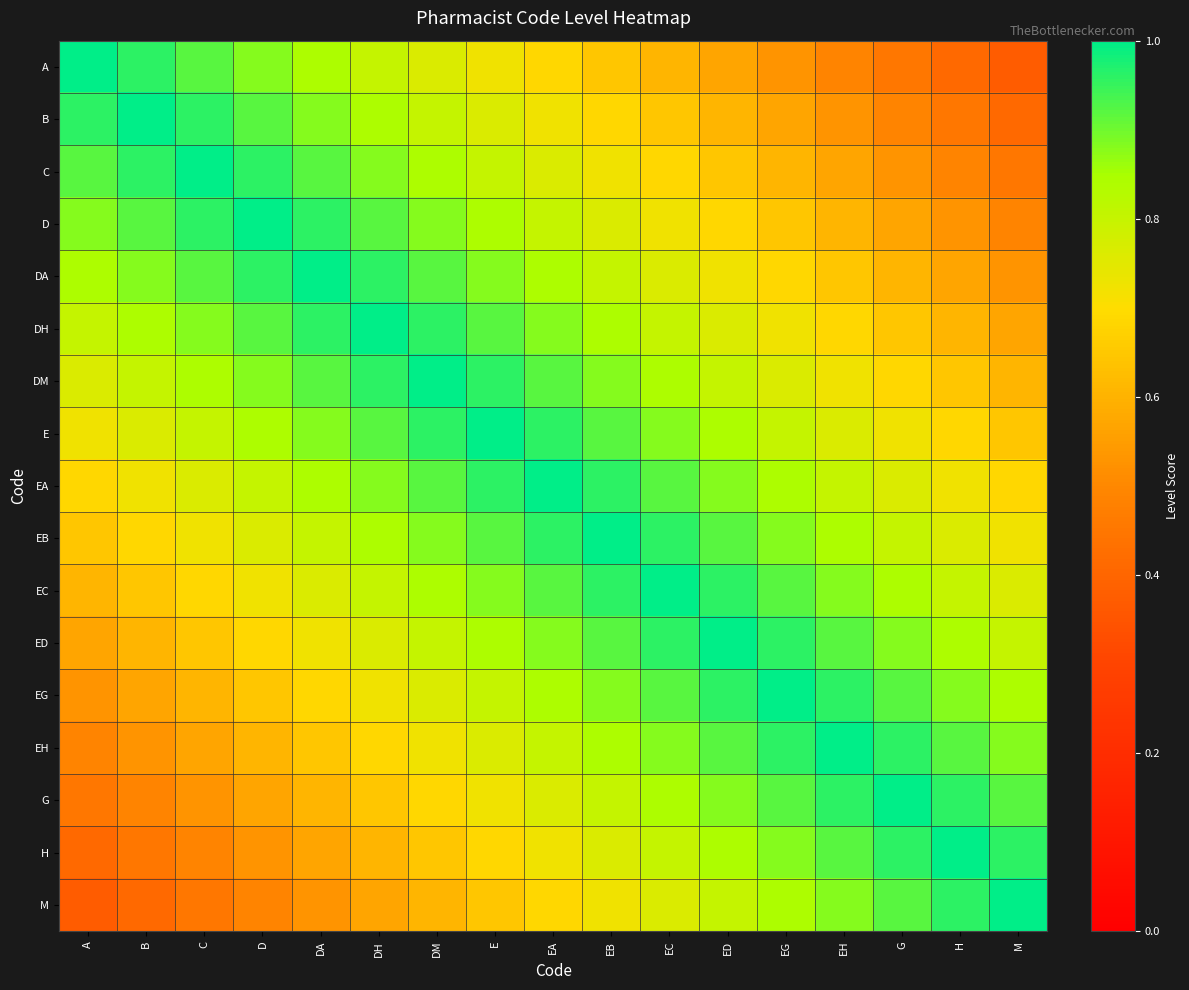

Reading right to left, list all the values displayed in this chart.

A: M=0.4	H=0.4	G=0.5	EH=0.5	EG=0.5	ED=0.6	EC=0.6	EB=0.6	EA=0.7	E=0.7	DM=0.8	DH=0.8	DA=0.8	D=0.9	C=0.9	B=1.0	A=1.0
B: M=0.4	H=0.5	G=0.5	EH=0.5	EG=0.6	ED=0.6	EC=0.6	EB=0.7	EA=0.7	E=0.8	DM=0.8	DH=0.8	DA=0.9	D=0.9	C=1.0	B=1.0	A=1.0
C: M=0.5	H=0.5	G=0.5	EH=0.6	EG=0.6	ED=0.6	EC=0.7	EB=0.7	EA=0.8	E=0.8	DM=0.8	DH=0.9	DA=0.9	D=1.0	C=1.0	B=1.0	A=0.9
D: M=0.5	H=0.5	G=0.6	EH=0.6	EG=0.6	ED=0.7	EC=0.7	EB=0.8	EA=0.8	E=0.8	DM=0.9	DH=0.9	DA=1.0	D=1.0	C=1.0	B=0.9	A=0.9
DA: M=0.5	H=0.6	G=0.6	EH=0.6	EG=0.7	ED=0.7	EC=0.8	EB=0.8	EA=0.8	E=0.9	DM=0.9	DH=1.0	DA=1.0	D=1.0	C=0.9	B=0.9	A=0.8
DH: M=0.6	H=0.6	G=0.6	EH=0.7	EG=0.7	ED=0.8	EC=0.8	EB=0.8	EA=0.9	E=0.9	DM=1.0	DH=1.0	DA=1.0	D=0.9	C=0.9	B=0.8	A=0.8
DM: M=0.6	H=0.6	G=0.7	EH=0.7	EG=0.8	ED=0.8	EC=0.8	EB=0.9	EA=0.9	E=1.0	DM=1.0	DH=1.0	DA=0.9	D=0.9	C=0.8	B=0.8	A=0.8
E: M=0.6	H=0.7	G=0.7	EH=0.8	EG=0.8	ED=0.8	EC=0.9	EB=0.9	EA=1.0	E=1.0	DM=1.0	DH=0.9	DA=0.9	D=0.8	C=0.8	B=0.8	A=0.7
EA: M=0.7	H=0.7	G=0.8	EH=0.8	EG=0.8	ED=0.9	EC=0.9	EB=1.0	EA=1.0	E=1.0	DM=0.9	DH=0.9	DA=0.8	D=0.8	C=0.8	B=0.7	A=0.7
EB: M=0.7	H=0.8	G=0.8	EH=0.8	EG=0.9	ED=0.9	EC=1.0	EB=1.0	EA=1.0	E=0.9	DM=0.9	DH=0.8	DA=0.8	D=0.8	C=0.7	B=0.7	A=0.6
EC: M=0.8	H=0.8	G=0.8	EH=0.9	EG=0.9	ED=1.0	EC=1.0	EB=1.0	EA=0.9	E=0.9	DM=0.8	DH=0.8	DA=0.8	D=0.7	C=0.7	B=0.6	A=0.6
ED: M=0.8	H=0.8	G=0.9	EH=0.9	EG=1.0	ED=1.0	EC=1.0	EB=0.9	EA=0.9	E=0.8	DM=0.8	DH=0.8	DA=0.7	D=0.7	C=0.6	B=0.6	A=0.6
EG: M=0.8	H=0.9	G=0.9	EH=1.0	EG=1.0	ED=1.0	EC=0.9	EB=0.9	EA=0.8	E=0.8	DM=0.8	DH=0.7	DA=0.7	D=0.6	C=0.6	B=0.6	A=0.5
EH: M=0.9	H=0.9	G=1.0	EH=1.0	EG=1.0	ED=0.9	EC=0.9	EB=0.8	EA=0.8	E=0.8	DM=0.7	DH=0.7	DA=0.6	D=0.6	C=0.6	B=0.5	A=0.5
G: M=0.9	H=1.0	G=1.0	EH=1.0	EG=0.9	ED=0.9	EC=0.8	EB=0.8	EA=0.8	E=0.7	DM=0.7	DH=0.6	DA=0.6	D=0.6	C=0.5	B=0.5	A=0.5
H: M=1.0	H=1.0	G=1.0	EH=0.9	EG=0.9	ED=0.8	EC=0.8	EB=0.8	EA=0.7	E=0.7	DM=0.6	DH=0.6	DA=0.6	D=0.5	C=0.5	B=0.5	A=0.4
M: M=1.0	H=1.0	G=0.9	EH=0.9	EG=0.8	ED=0.8	EC=0.8	EB=0.7	EA=0.7	E=0.6	DM=0.6	DH=0.6	DA=0.5	D=0.5	C=0.5	B=0.4	A=0.4